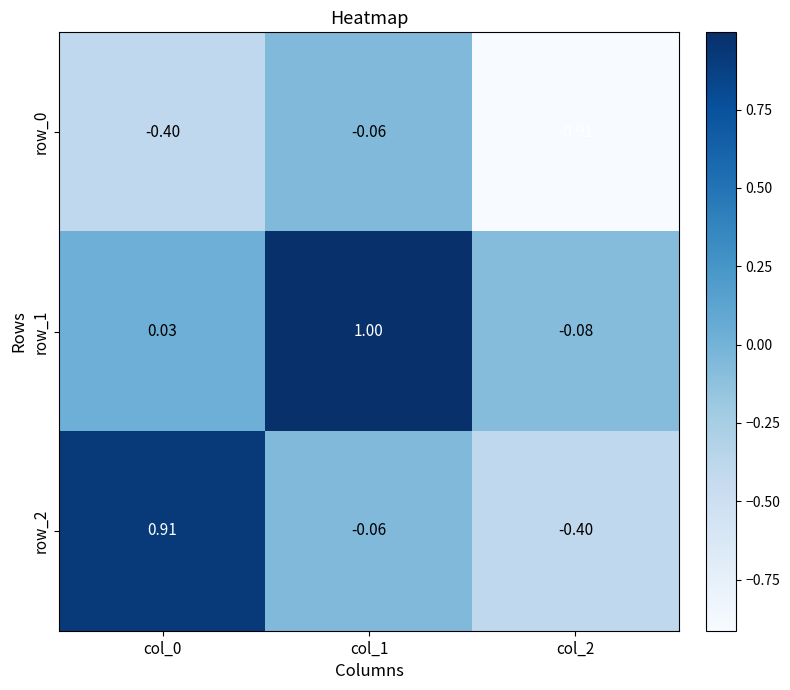

How many values in the row_1 series are below 0?

1